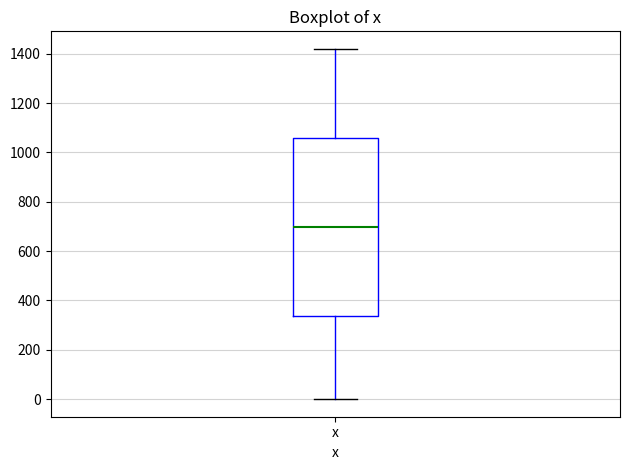

Read this box plot against the y-axis: the position of the median line, the range covered by the box, and the ends of both whiskers. The values are not printed on the chart, so give them approximately, as read against the axis.

median 700, box 340 to 1060, whiskers 0 to 1420